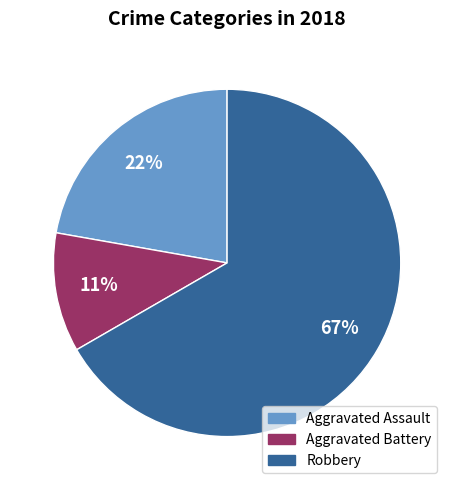

To the nearest percent, what is the difference between the Aggravated Battery and Robbery slice percentages?

56%